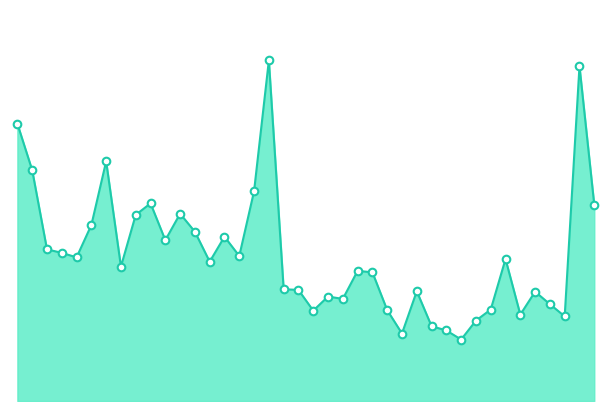

Is this an area chart (filled region under the line)?

Yes